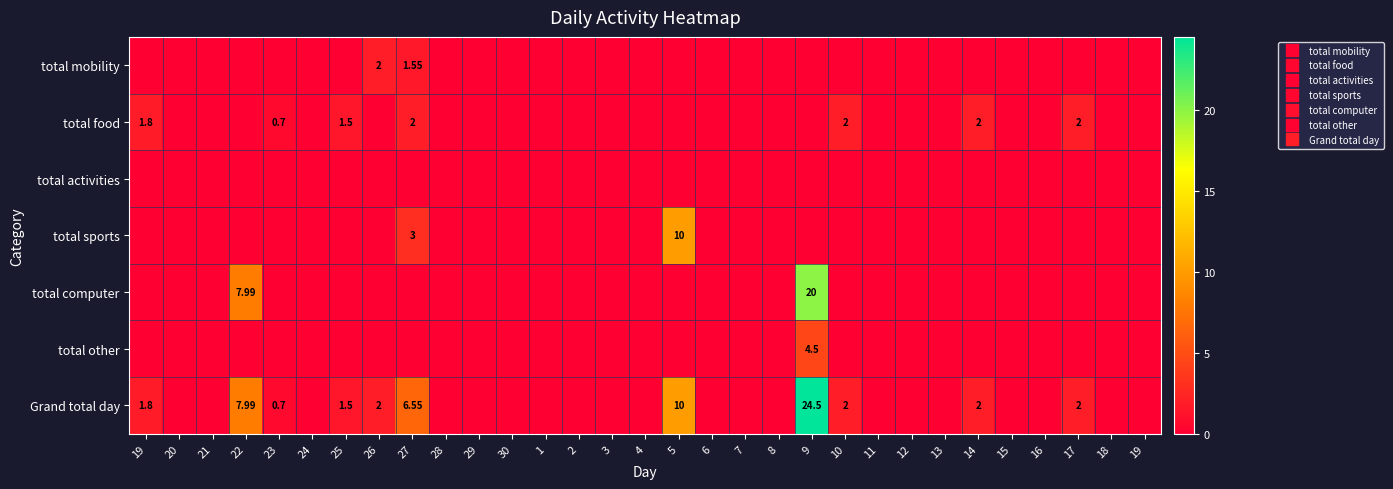

Where is Grand total day nearest to the value 12?

5